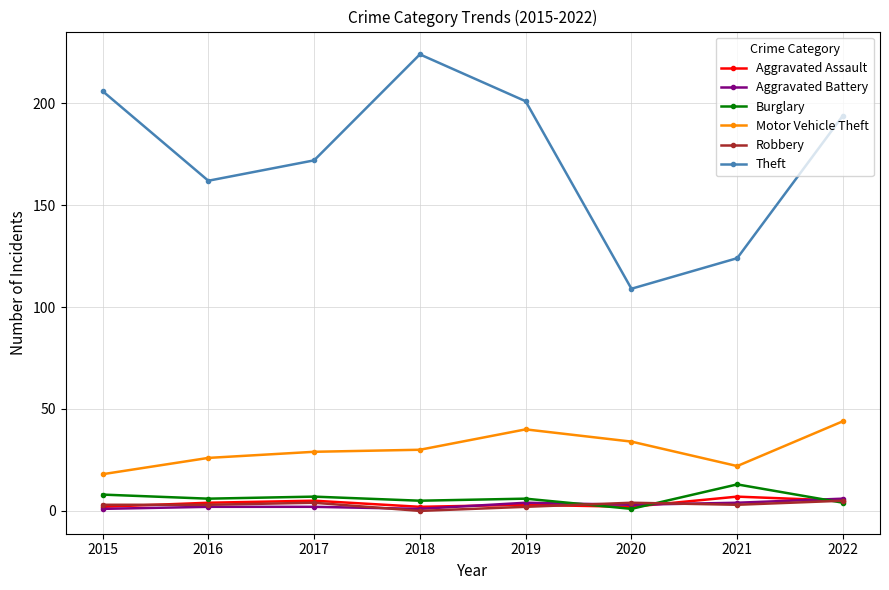

In Theft, how many points are lower than both neighbors (excluding endpoints)?

2